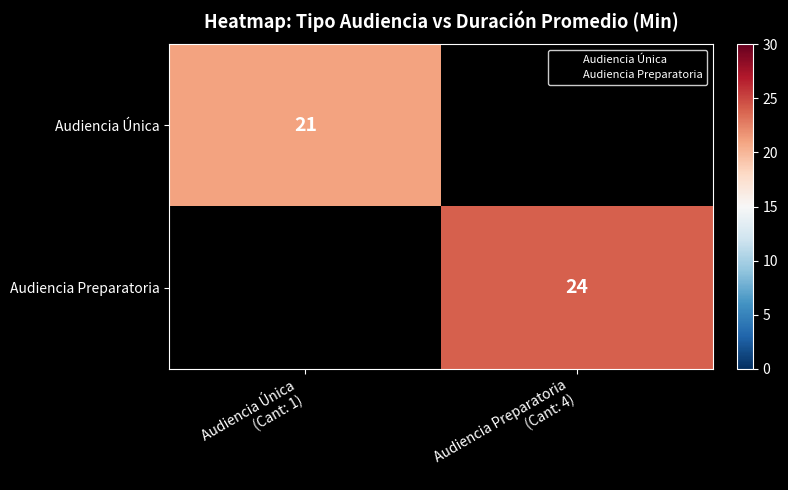

The value of Audiencia Preparatoria at Audiencia Preparatoria (Cant: 4) is 24.0. True or false?

True